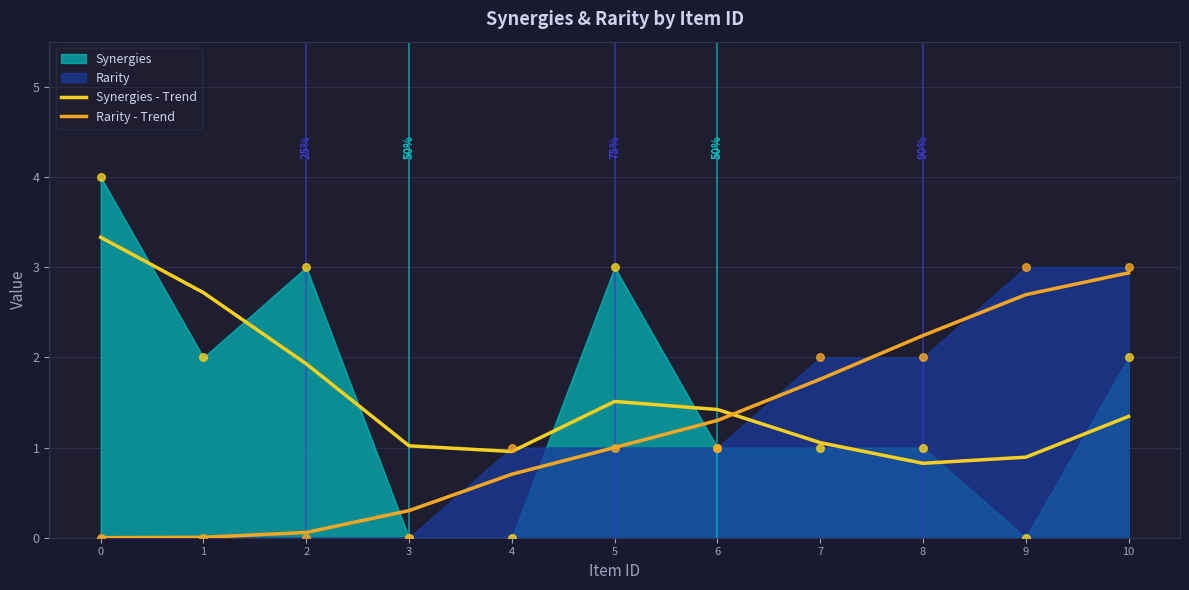

Is the value of Rarity - Trend at 3 greater than the value of Synergies - Trend at 10?

No